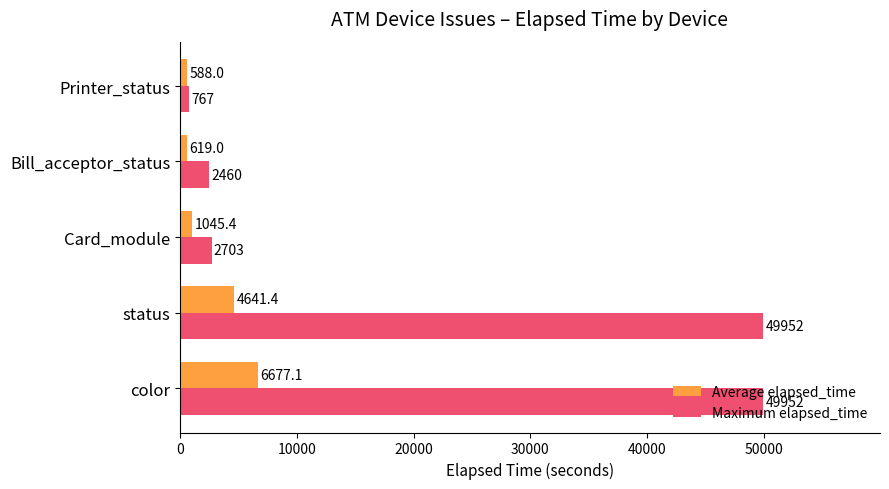

Is it true that Maximum elapsed_time equals 30335.9 at status?

False